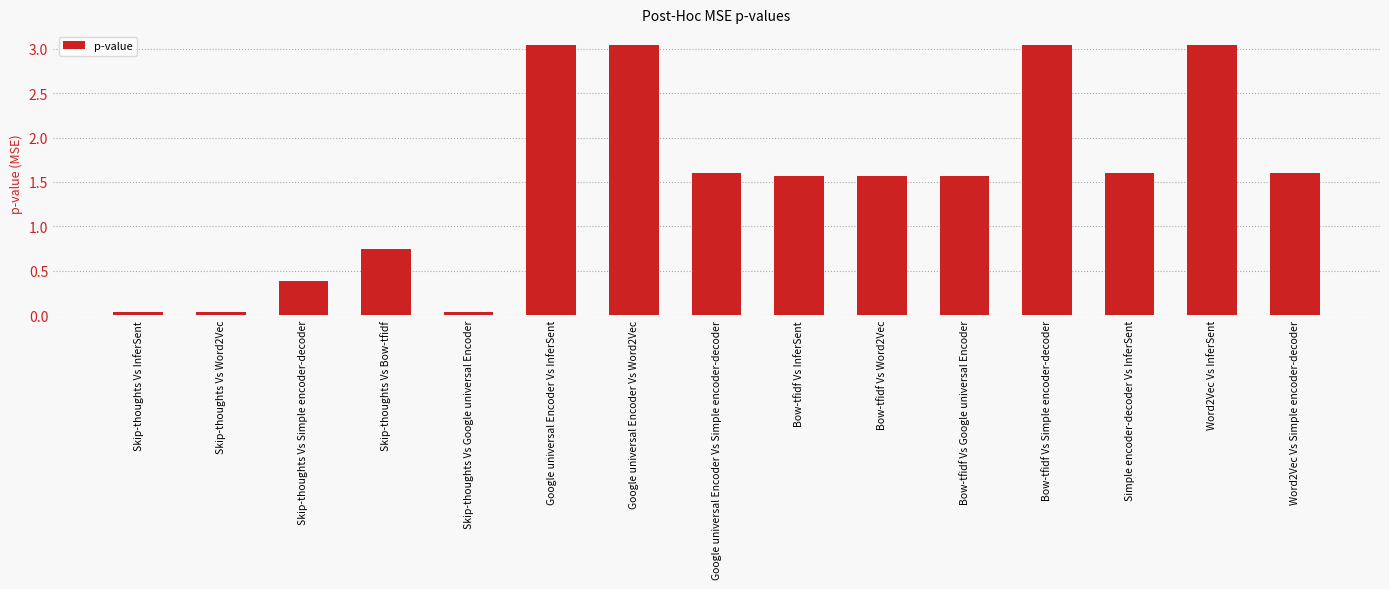

Between Bow-tfidf Vs InferSent and Bow-tfidf Vs Simple encoder-decoder, which is larger?

Bow-tfidf Vs Simple encoder-decoder